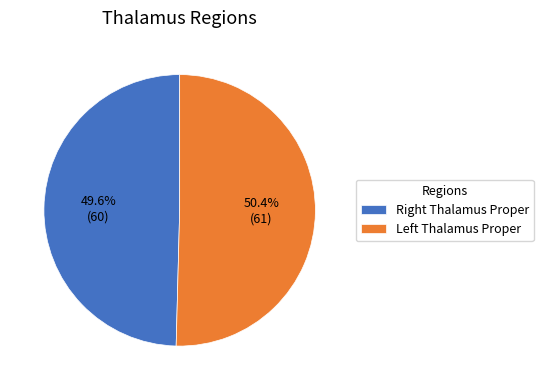

Which category has the smallest portion of the pie?

Right Thalamus Proper